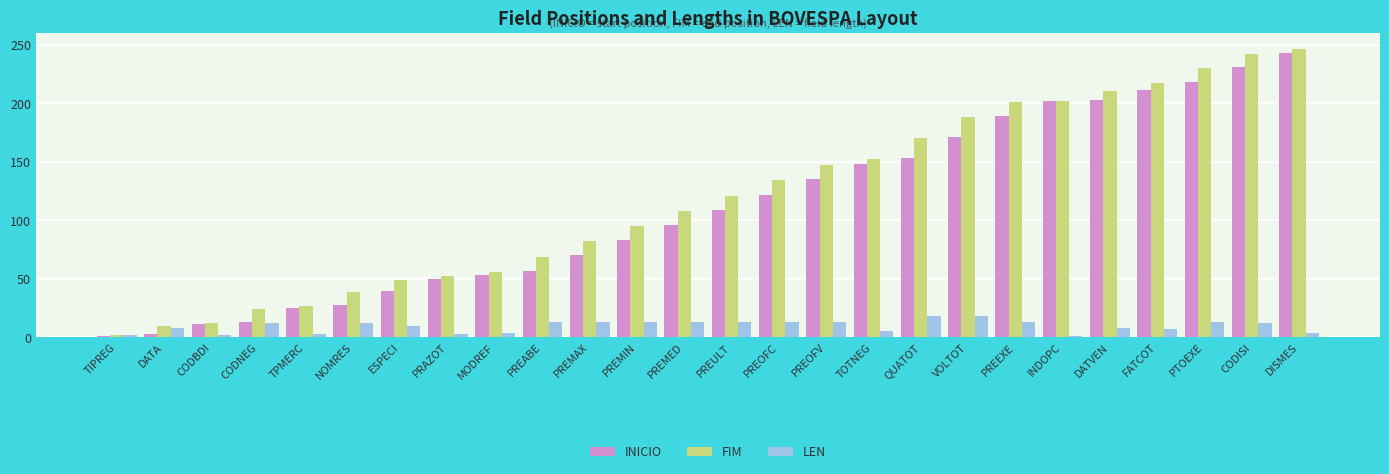

Are the bars grouped side by side (vs. stacked)?

Yes